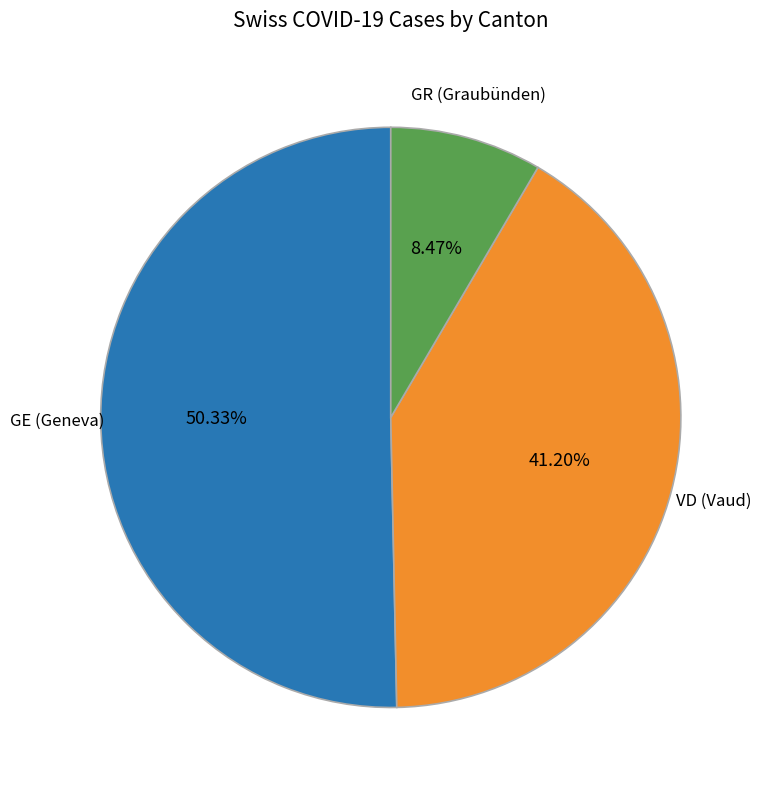

Is there a majority slice in this chart?

Yes